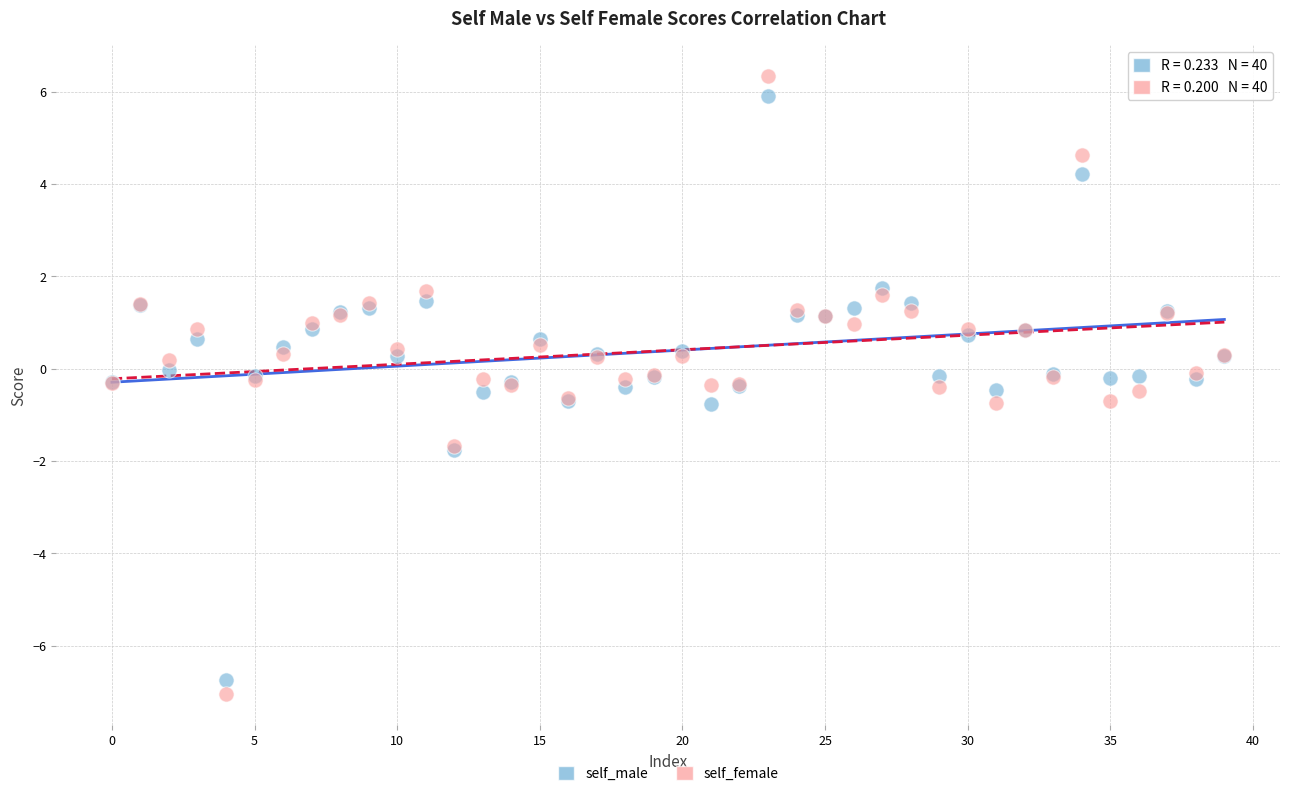

Which series reaches the minimum Y coordinate?

self_female